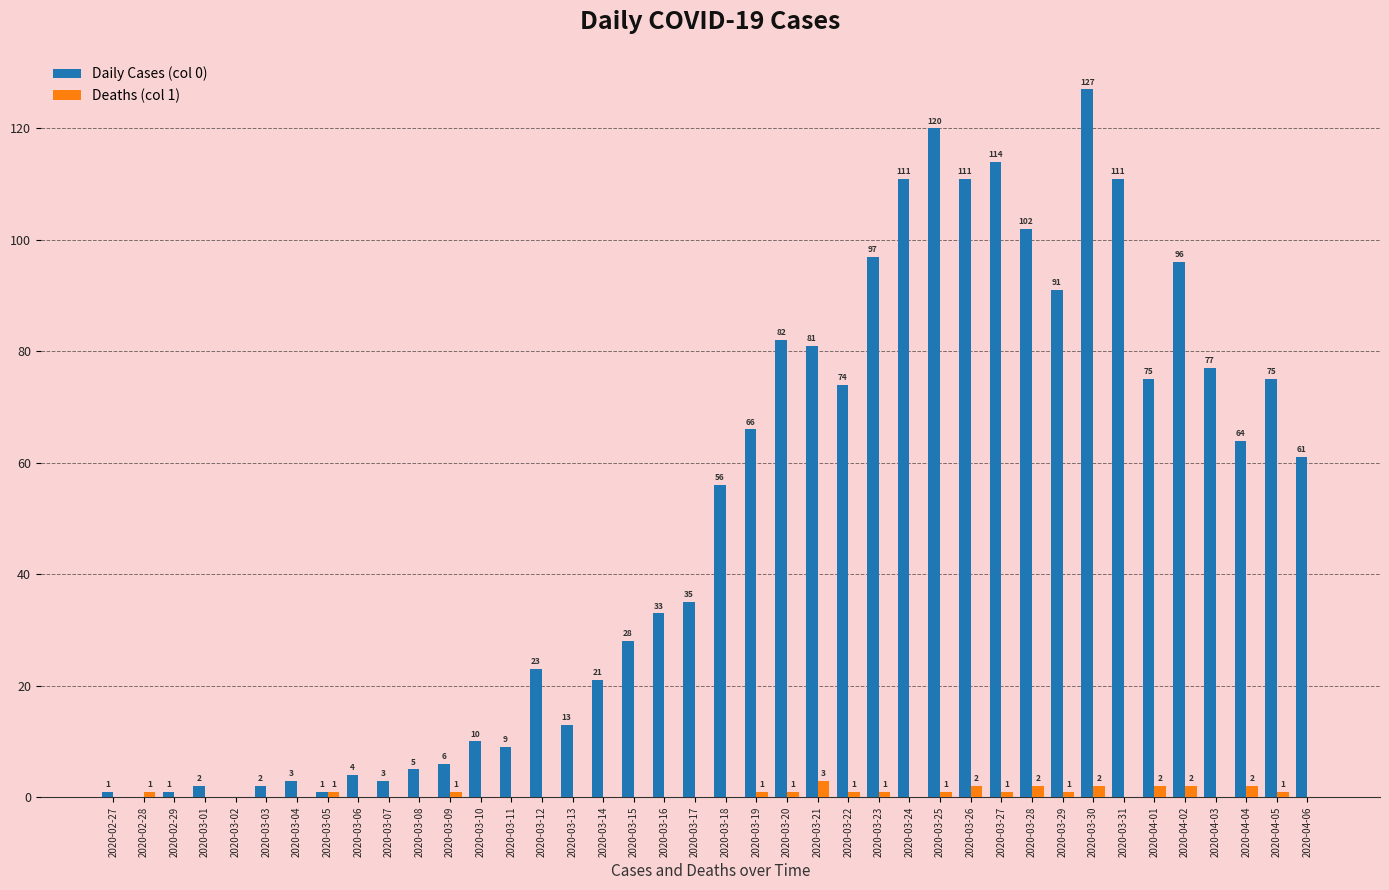

The Deaths (col 1) series shows 0 at 2020-02-29. True or false?

True